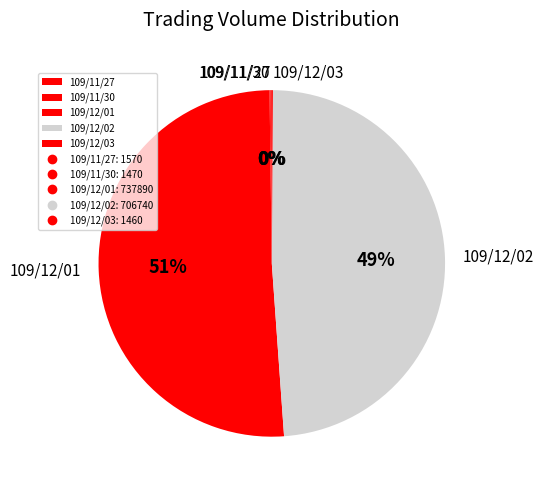

Which slice represents more than half of the pie?

109/12/01